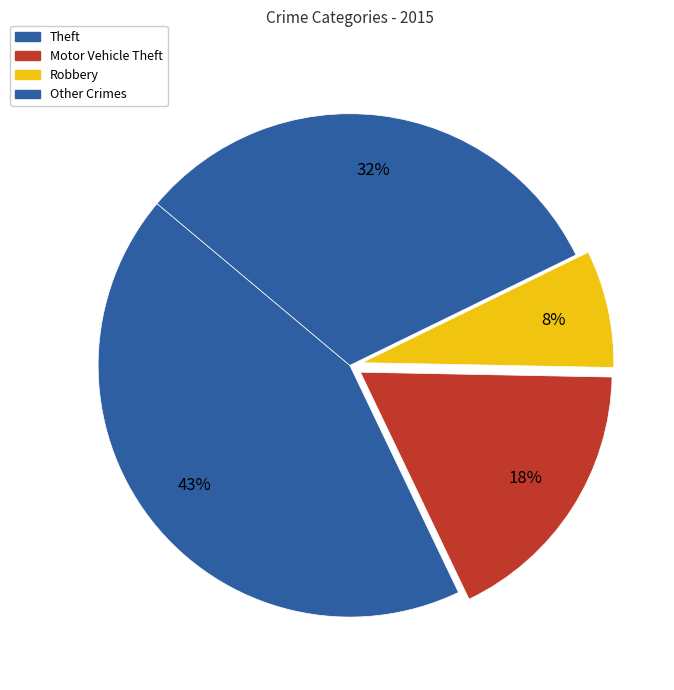

How many slices are in this pie chart?

4